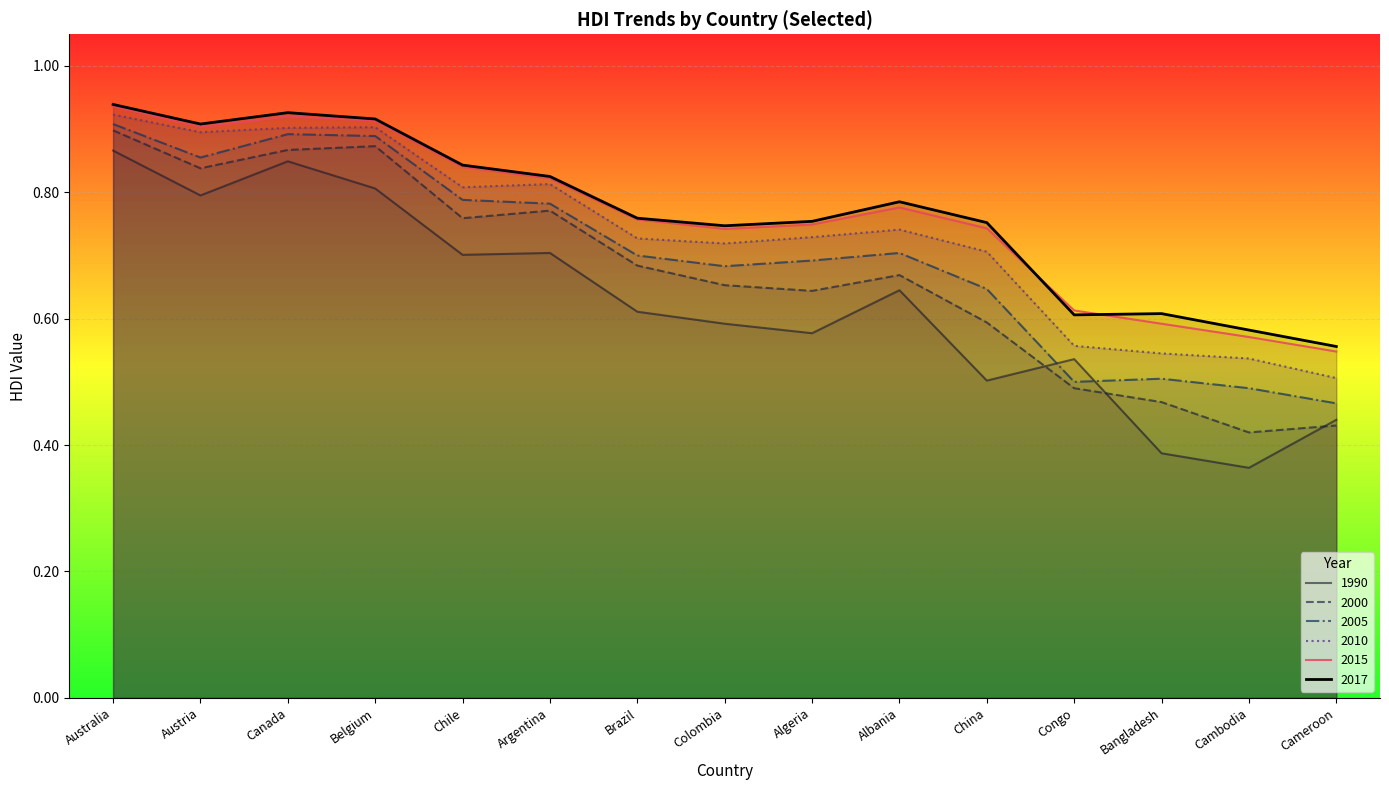

Rank the series by their maximum value, from highest to lowest.

2017, 2015, 2010, 2005, 2000, 1990